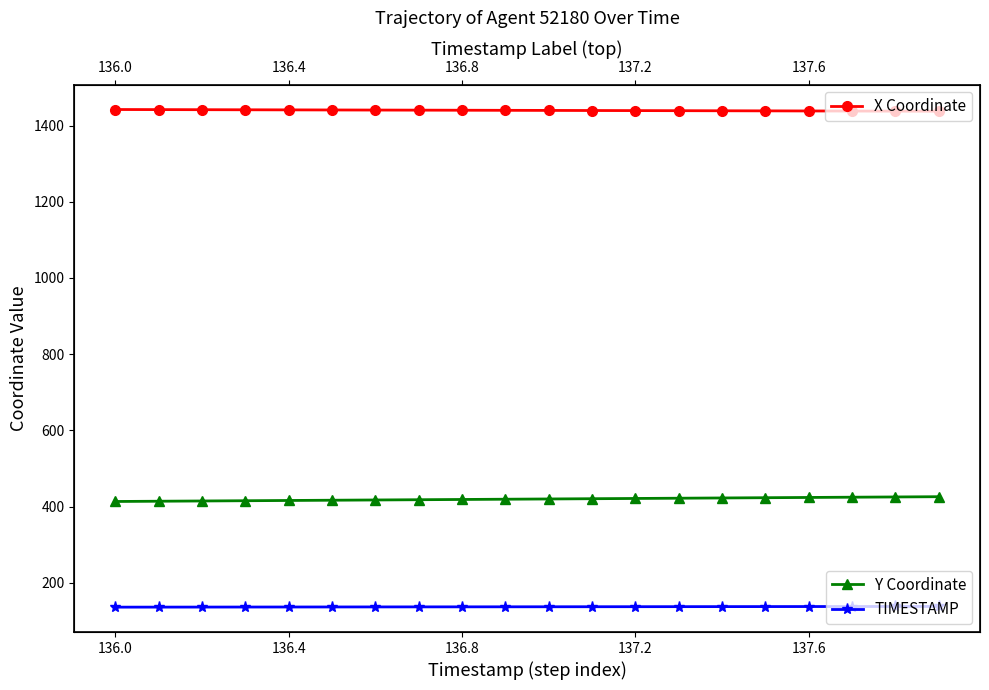

What is the average value of the TIMESTAMP series?

136.9